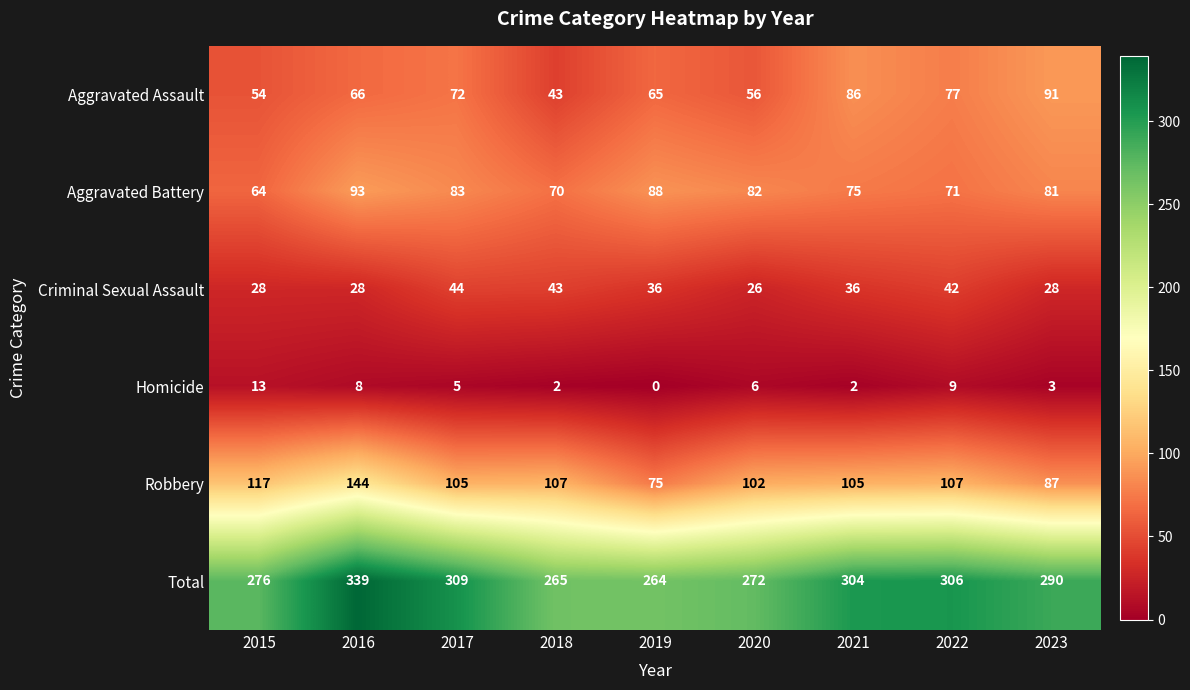

Is the value of Robbery at 2019 greater than the value of Aggravated Battery at 2023?

No